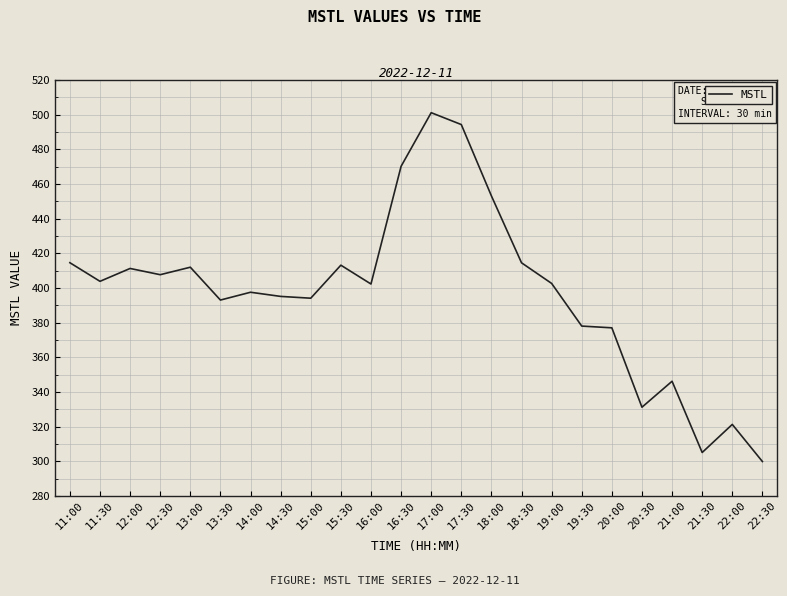

What position from the right is 17:00?

12